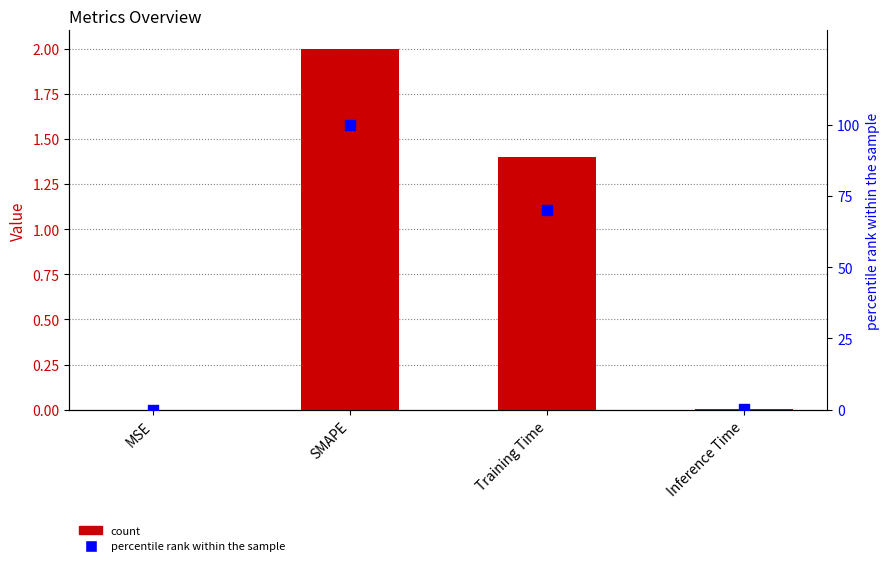

At how many categories does at least one series exceed 59?

2